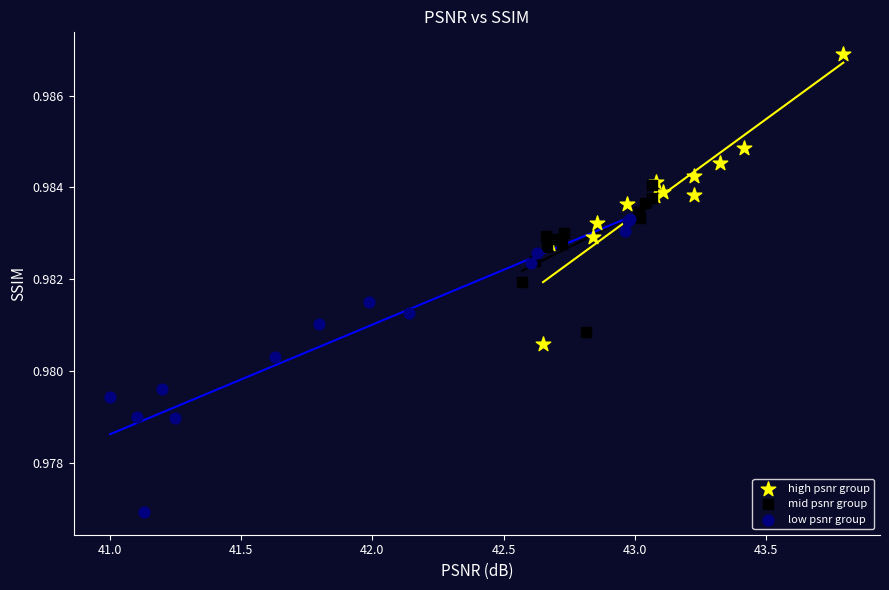

Which series reaches the maximum Y coordinate?

high psnr group